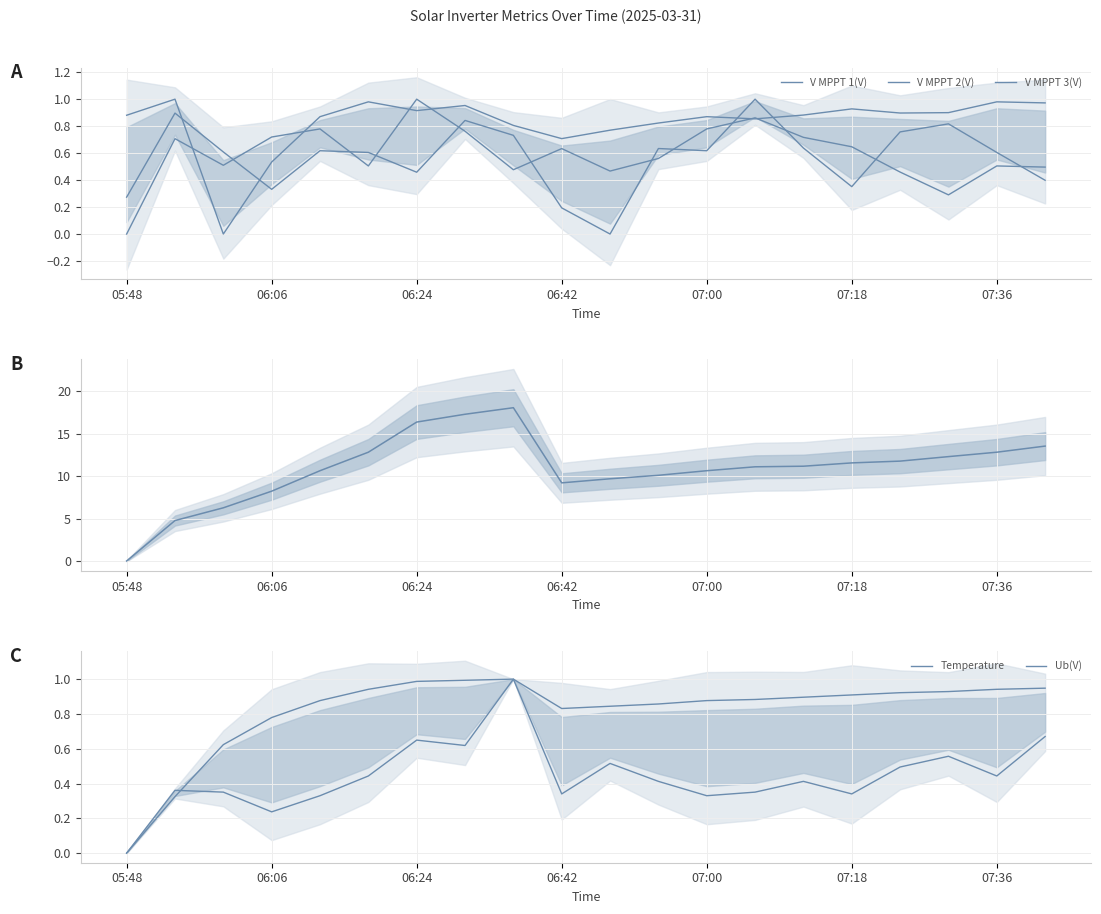

Where is the first local maximum for Power(W)?

8